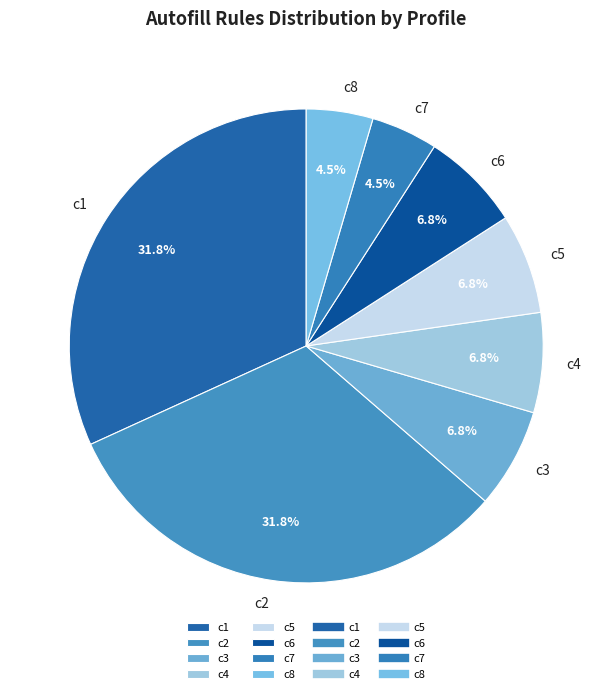

What portion of the pie excludes c6?

93.2%